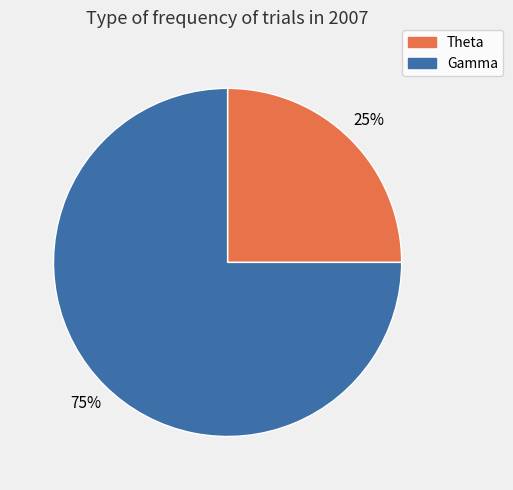

Which slice is the largest?

Gamma